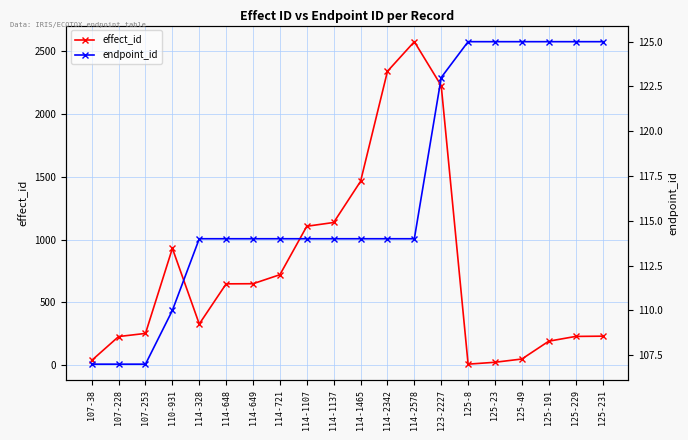

At how many categories does at least one series exceed 1478?

3